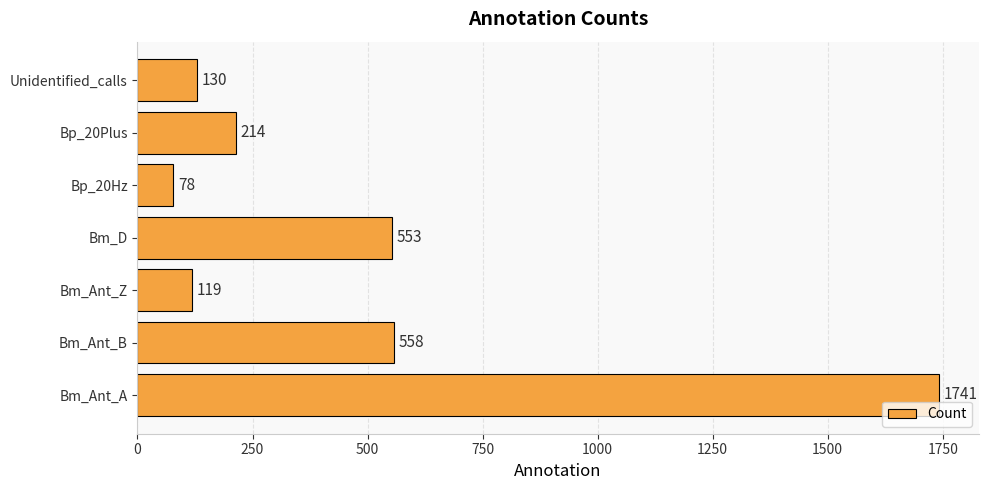

How many bars are there in total?

7